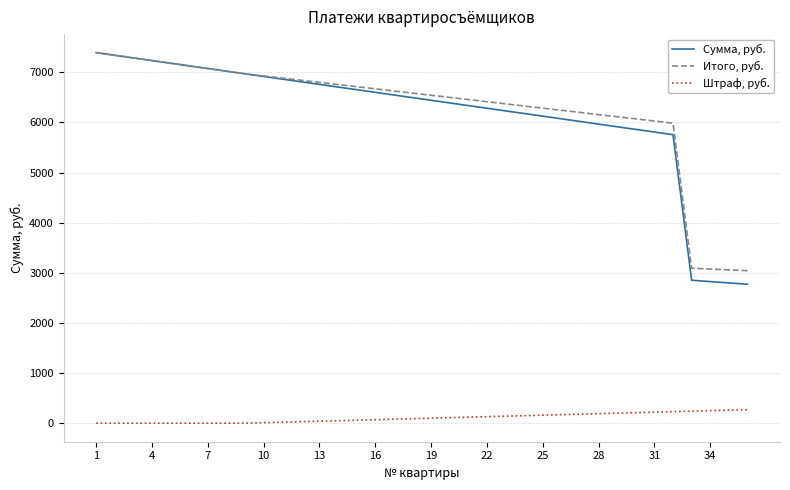

True or false: Штраф, руб. and Сумма, руб. intersect in this chart.

False